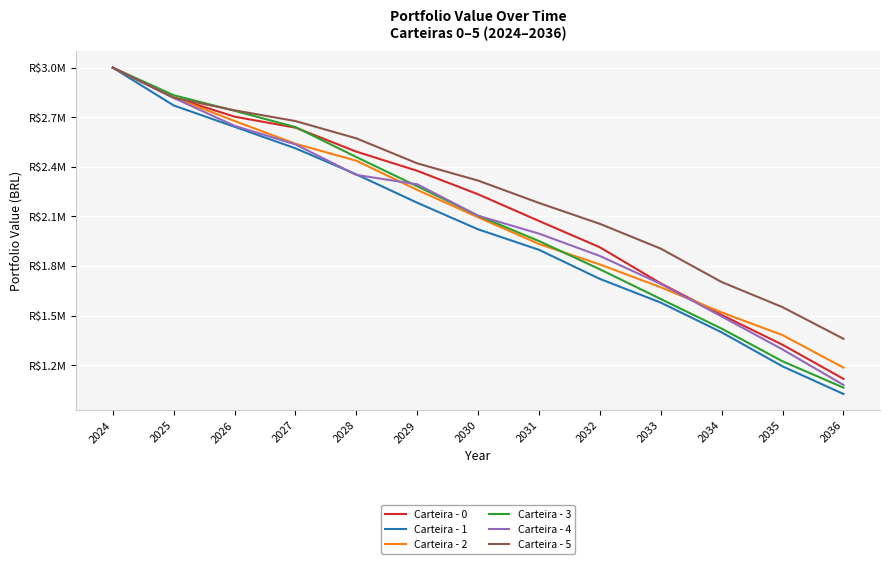

Does the chart display data point markers on the line(s)?

No